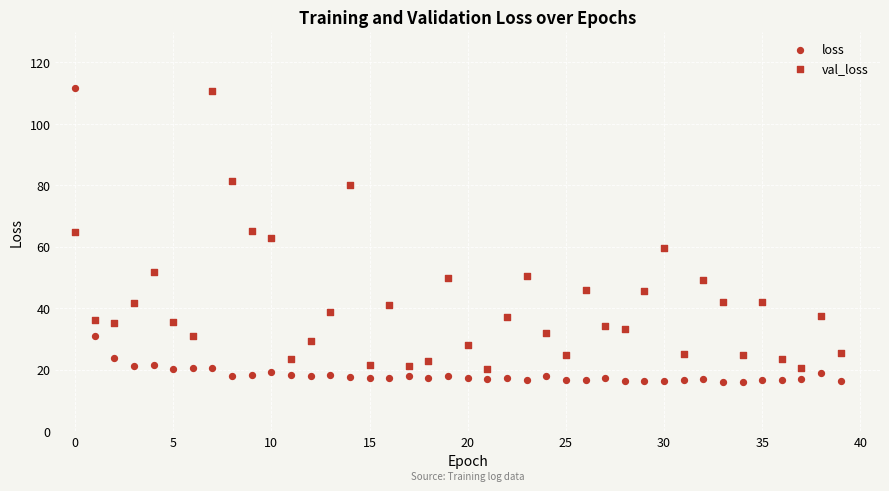

Count the number of points in this scatter plot.

80